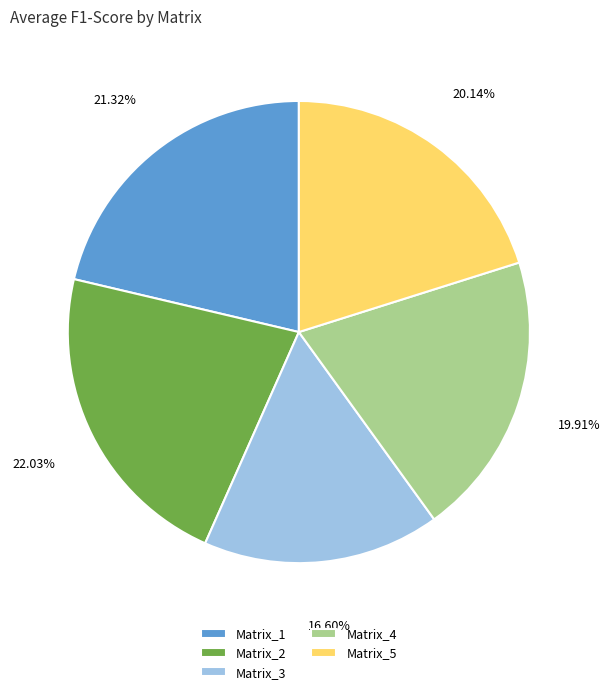

The Matrix_5 slice represents 33% of the pie. True or false?

False